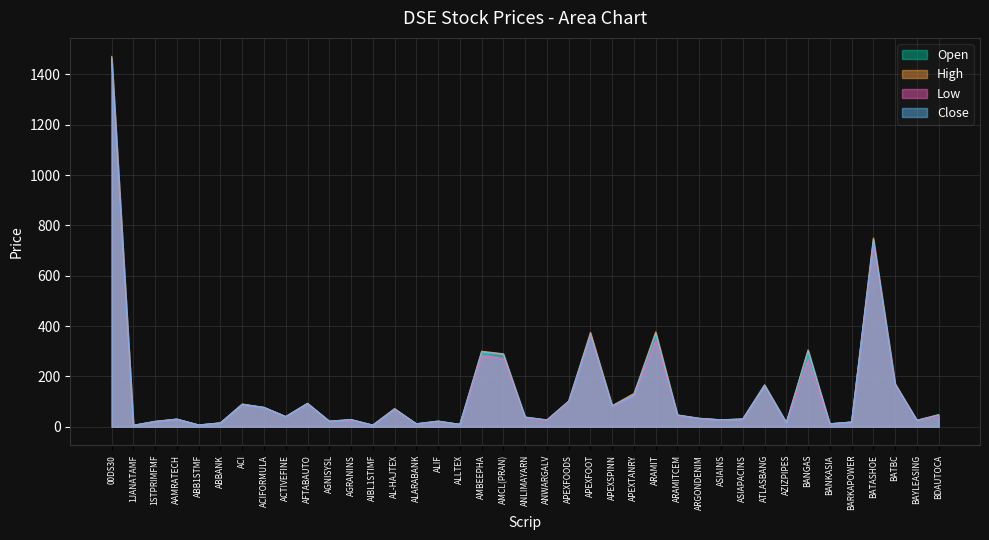

The value of Low at AIBL1STIMF is 6.3. True or false?

True